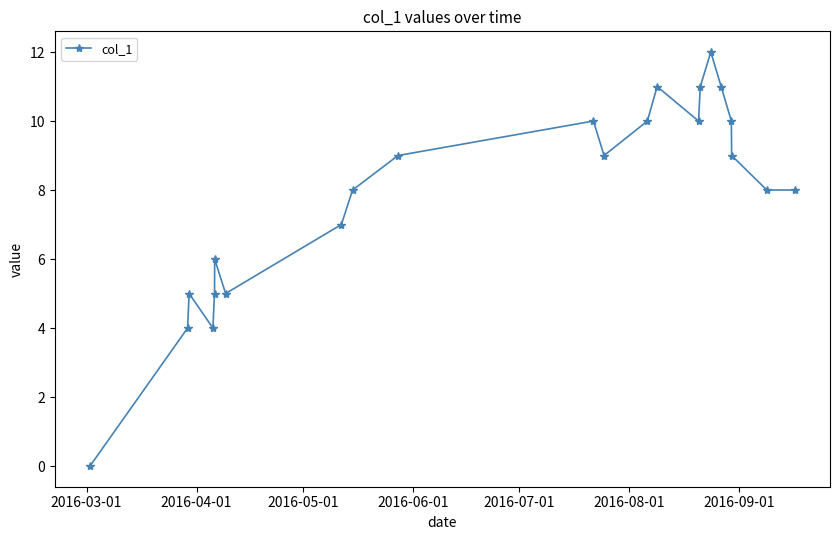

What is the value of the 19th point from the left?

10